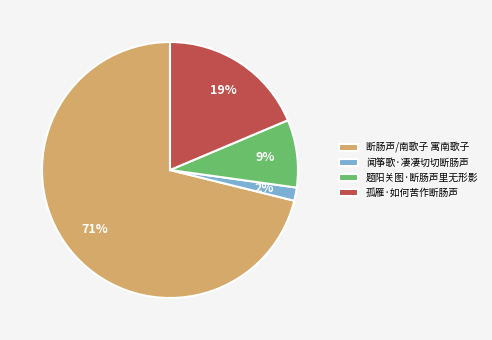

To the nearest percent, what percentage of the pie is 题阳关图·断肠声里无形影?

9%